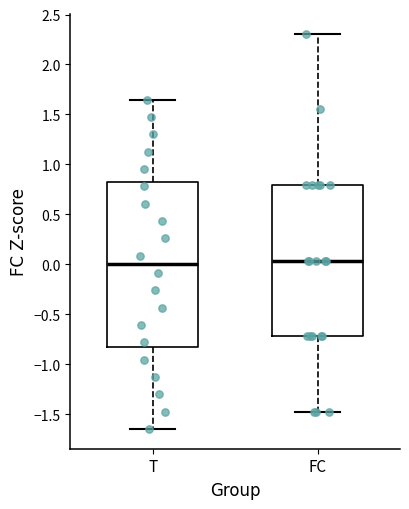

Comparing the boxes themselves (not the whiskers), which one is the tallest?

T